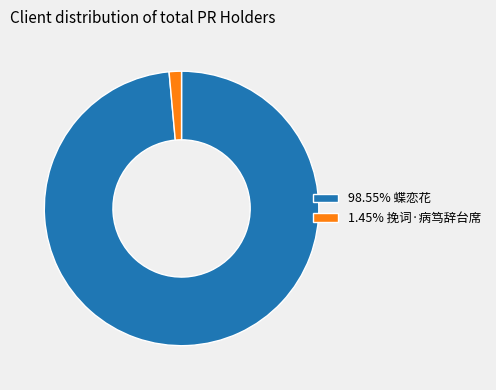

Is there a majority slice in this chart?

Yes